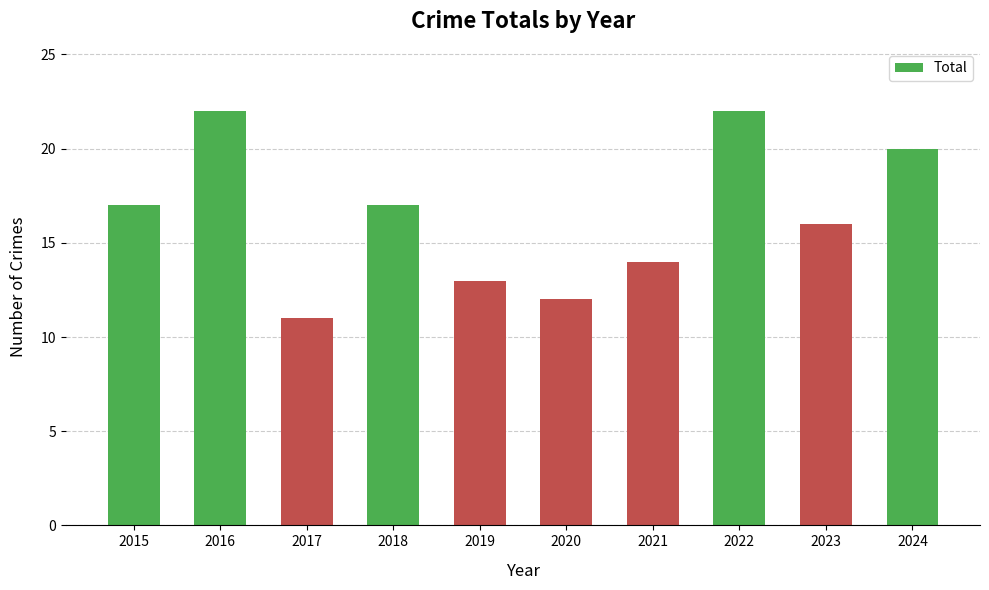

What is the change in value from 2021 to 2023?

+2